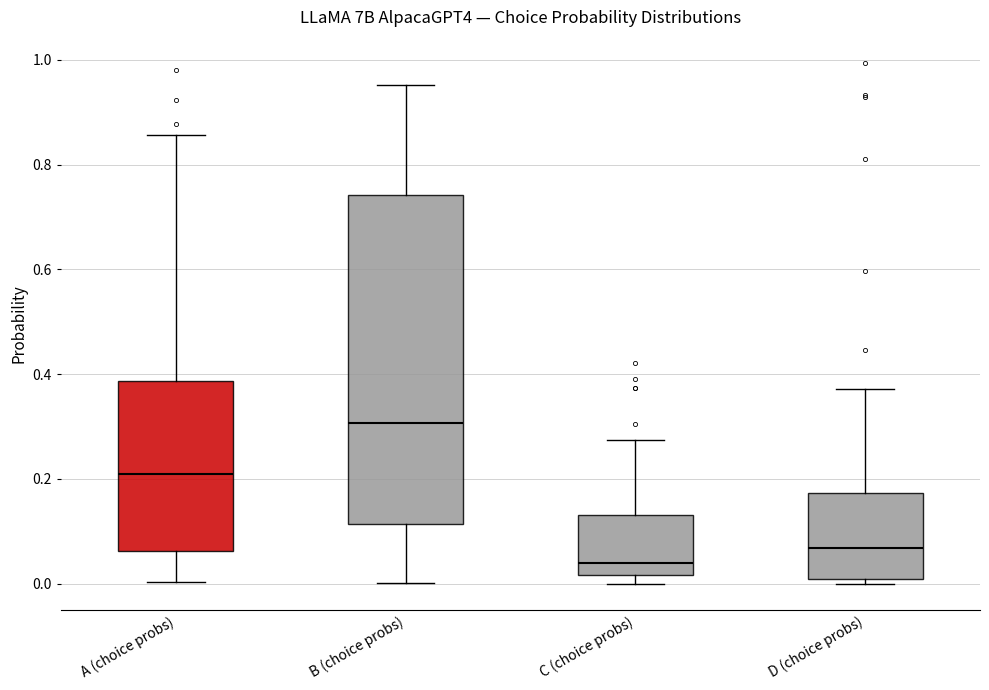

Reading left to right, transcribe this box plot: for each box, give where its median line is, the range the box spans, and where its two whiskers end, as read against the y-axis. The values are not printed on the chart, so give them approximately, as read against the axis.

A (choice probs): median 0.20, box 0.06 to 0.38, whiskers 0.00 to 0.86
B (choice probs): median 0.30, box 0.12 to 0.74, whiskers 0.00 to 0.96
C (choice probs): median 0.04, box 0.02 to 0.14, whiskers 0.00 to 0.28
D (choice probs): median 0.06, box 0.00 to 0.18, whiskers 0.00 (just below the box's lower edge) to 0.38